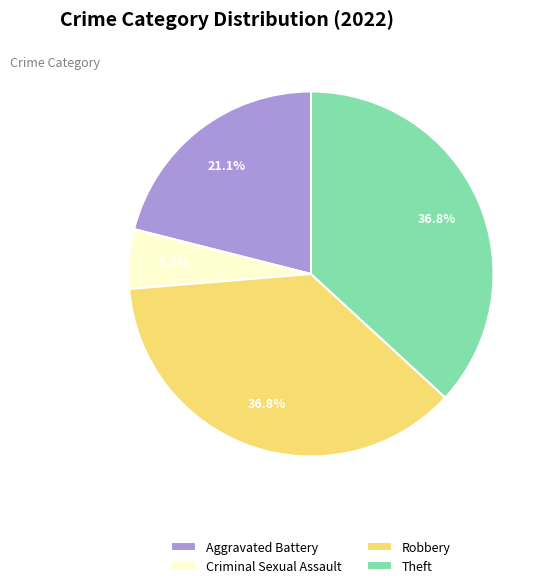

Do Theft and Criminal Sexual Assault together represent more than half of the pie?

No